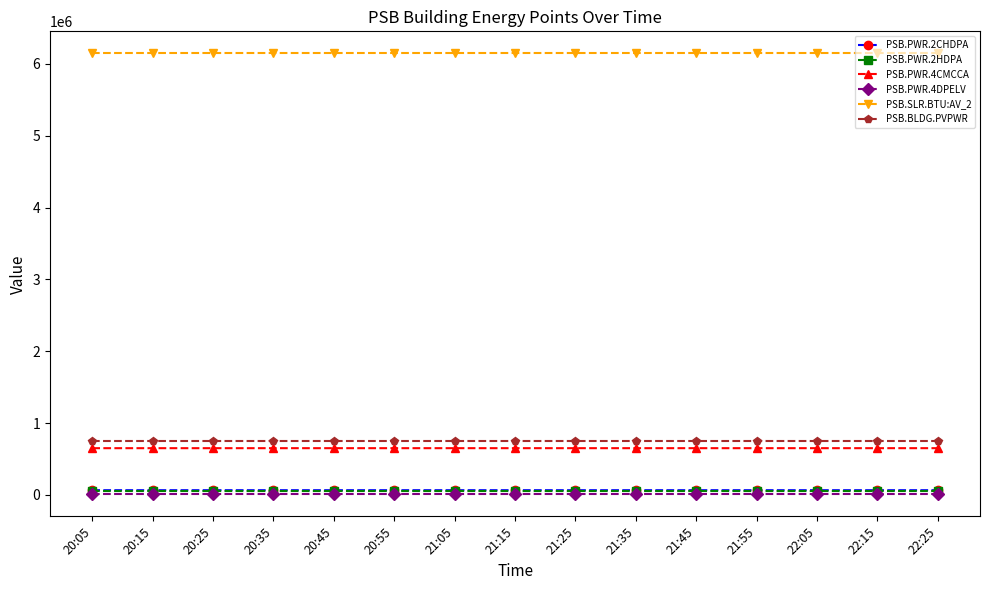

The value of PSB.SLR.BTU:AV_2 at 20:15 is 6146230. True or false?

True